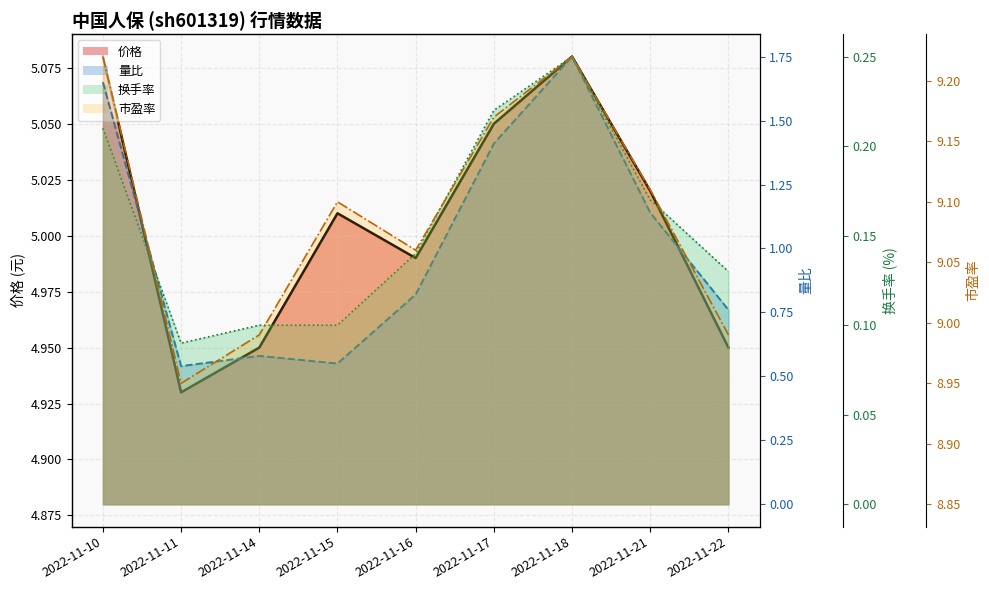

Does the chart display data point markers on the line(s)?

No